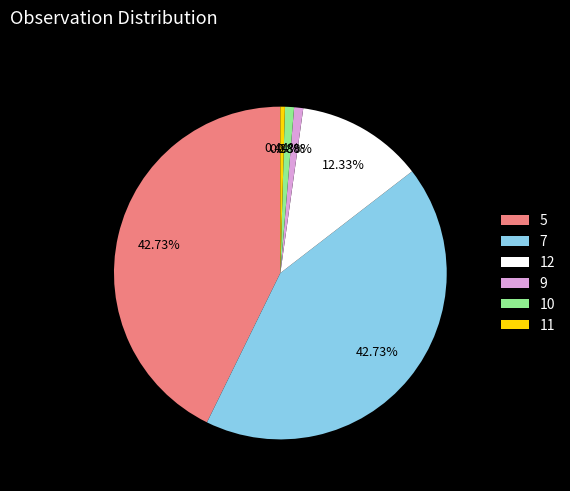

Is there a majority slice in this chart?

No